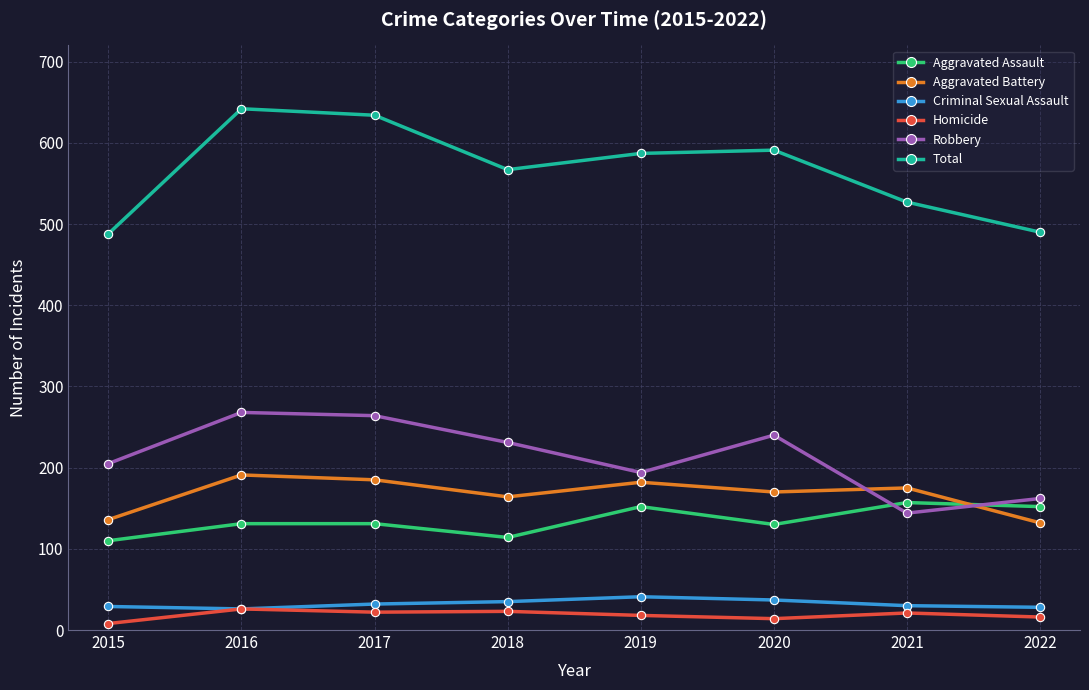

What is the maximum value for Aggravated Battery?

191